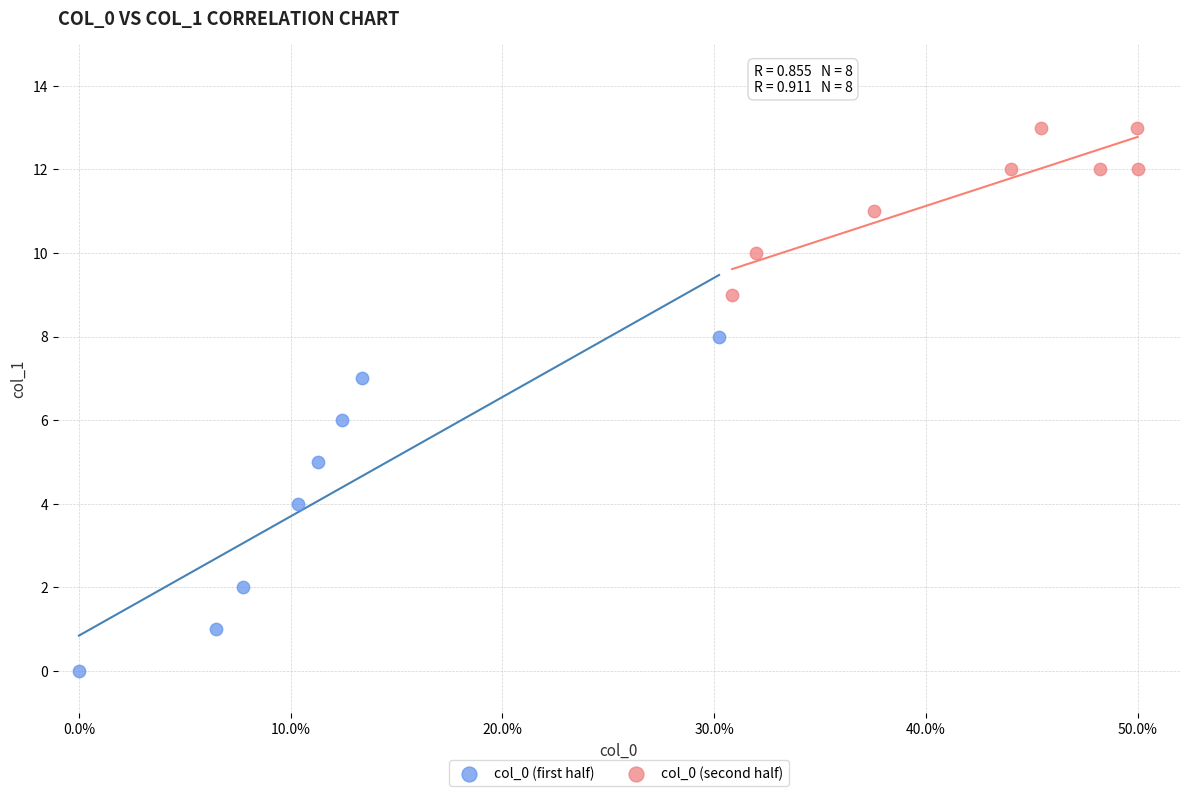

What are all the series names shown in the legend?

col_0 (first half), col_0 (second half)